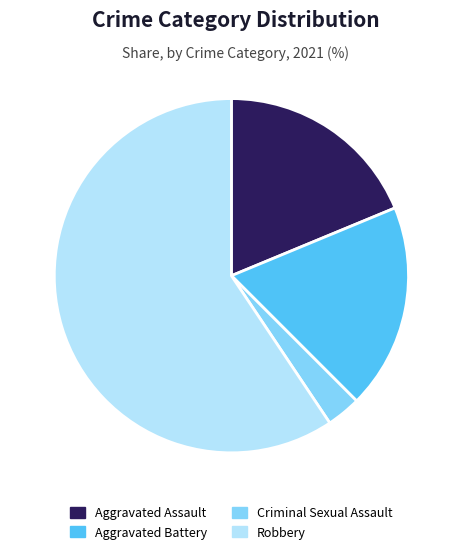

Is it true that Robbery is 65% of the pie?

False